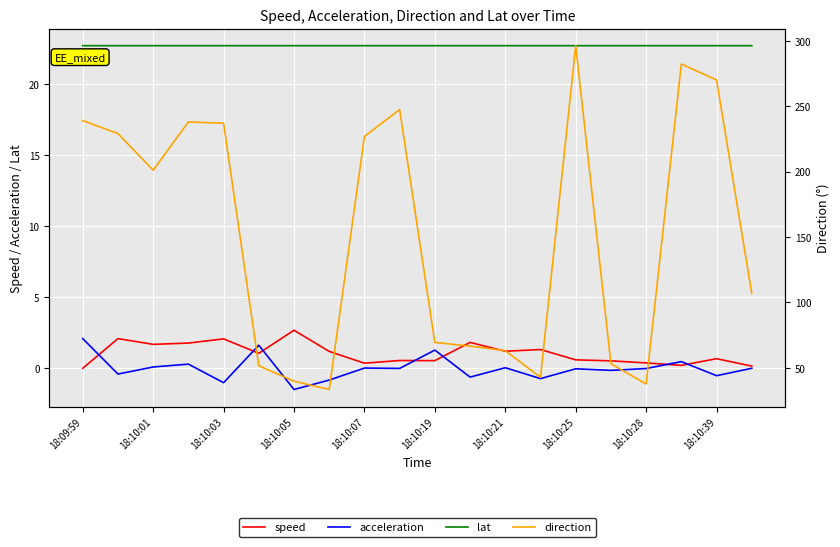

True or false: lat and direction intersect in this chart.

False